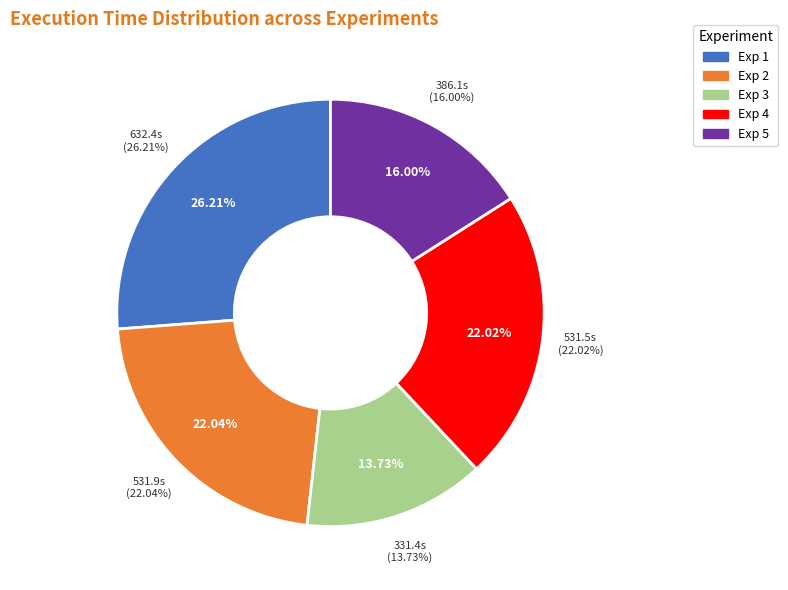

Which slice is the largest?

Exp 1